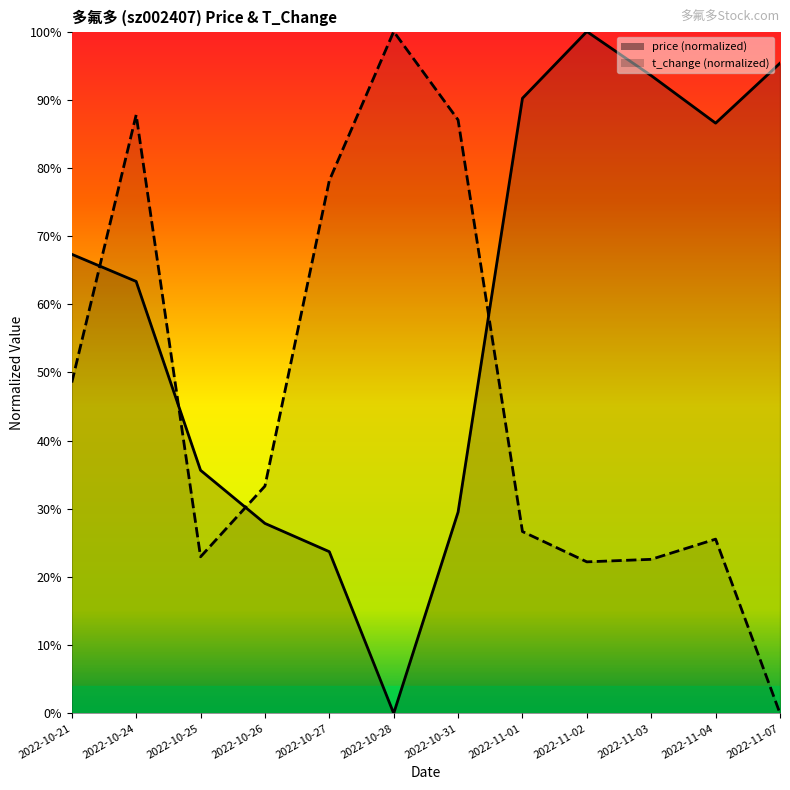

True or false: price has a value of 0.6 at 2022-11-07.

False